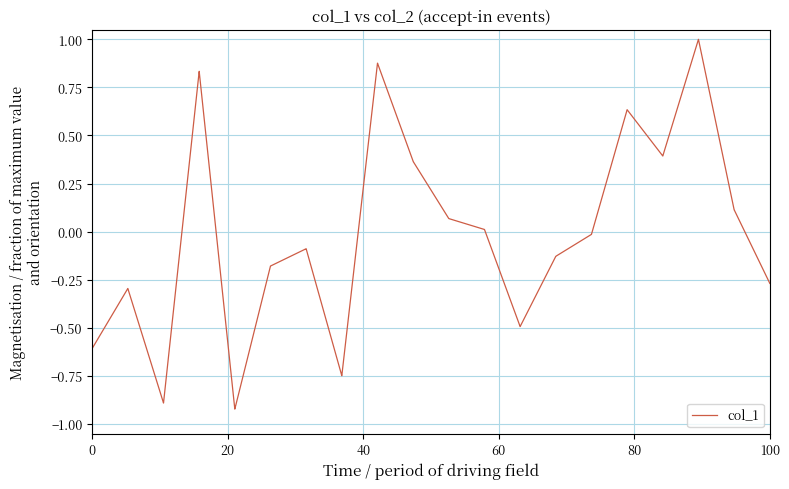

What is the maximum value shown in the chart?

1.0